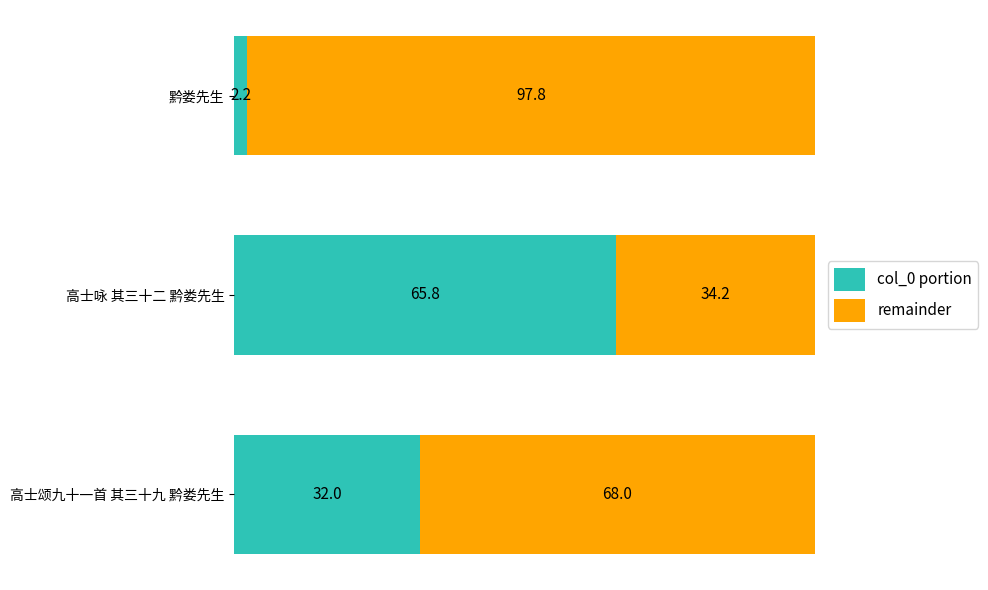

What is the total value across all series at 高士颂九十一首 其三十九 黔娄先生?

100.0